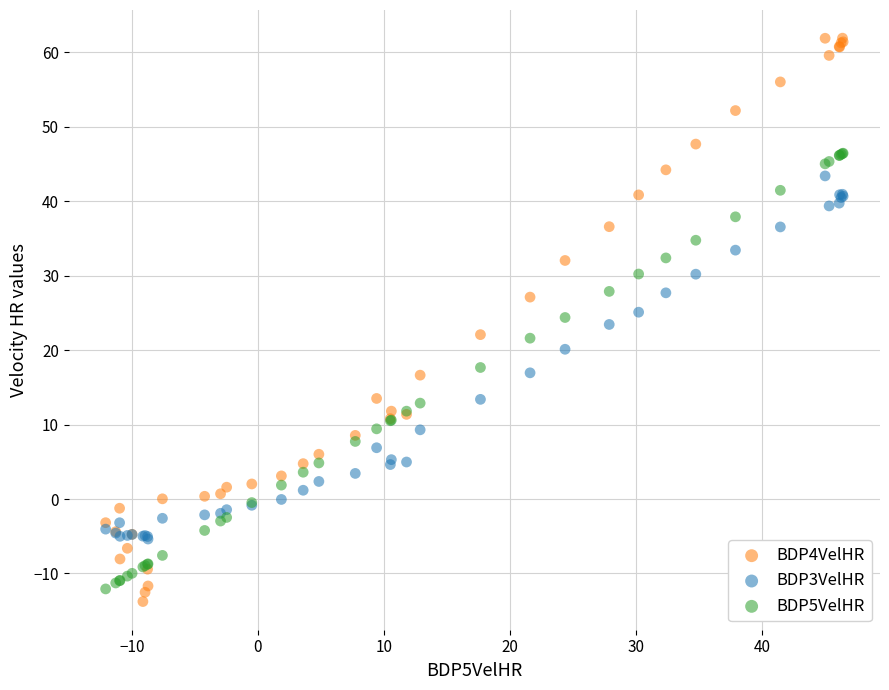

What is the X range (max minus min) for the scatter plot?

58.5